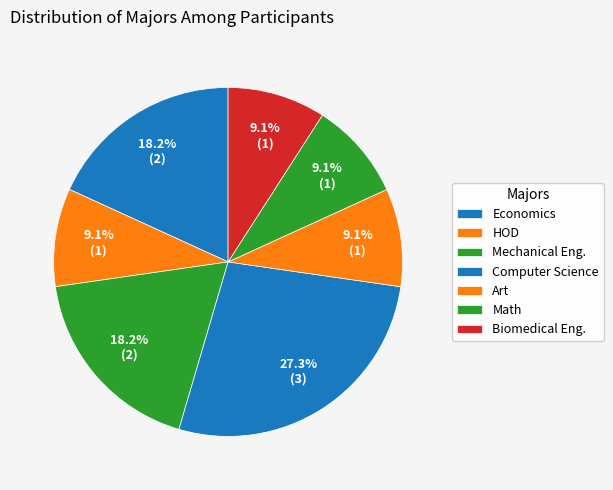

Which category has the smallest portion of the pie?

HOD